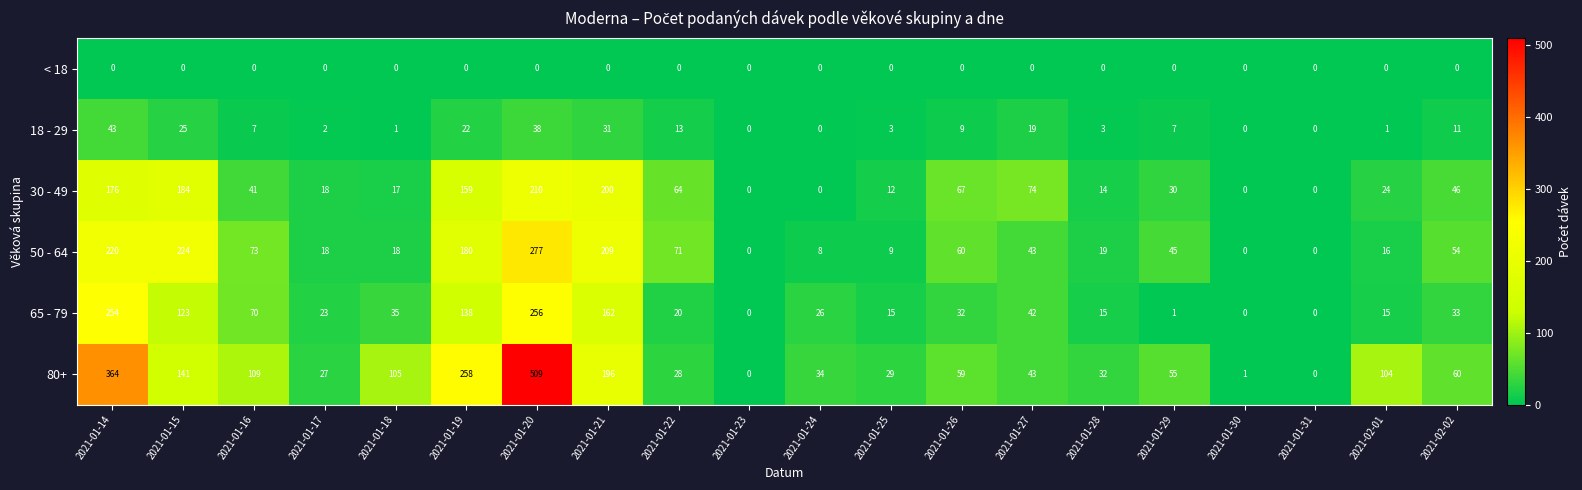

Where does the 18 - 29 series first go above 7?

2021-01-14